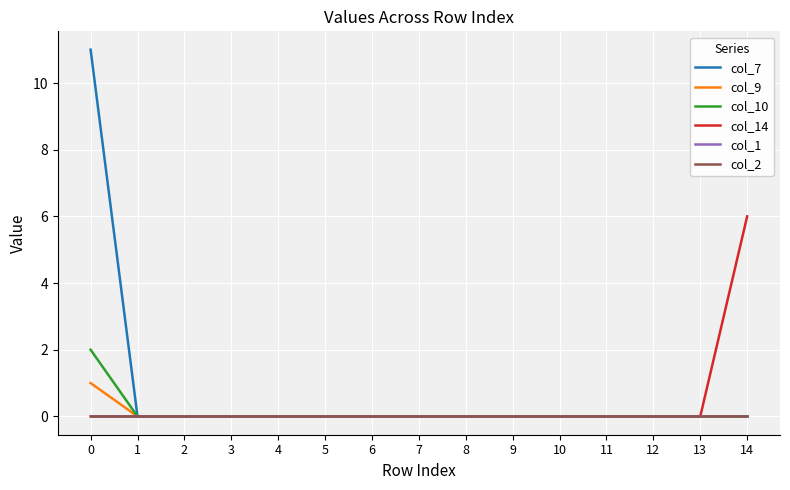

Count the col_14 values in the range 0 to 1.

14